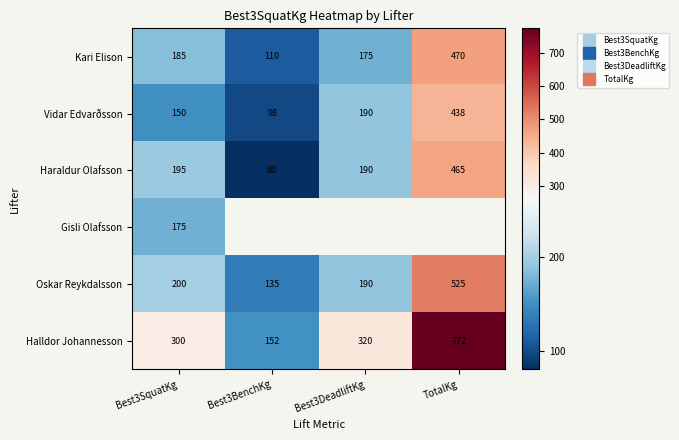

Rank the series at Best3DeadliftKg from lowest to highest value.

Kari Elison, Vidar Edvarðsson, Haraldur Olafsson, Gisli Olafsson, Oskar Reykdalsson, Halldor Johannesson